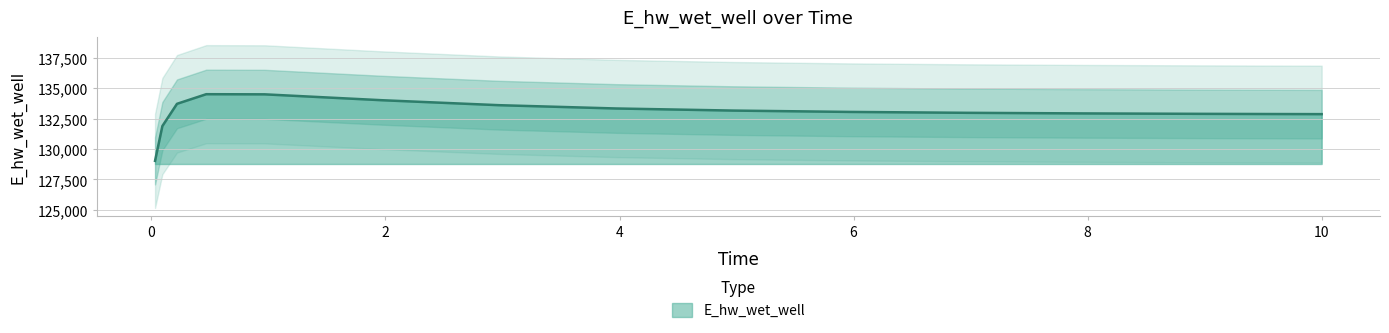

The value at 0.21875 is 213376.7. True or false?

False